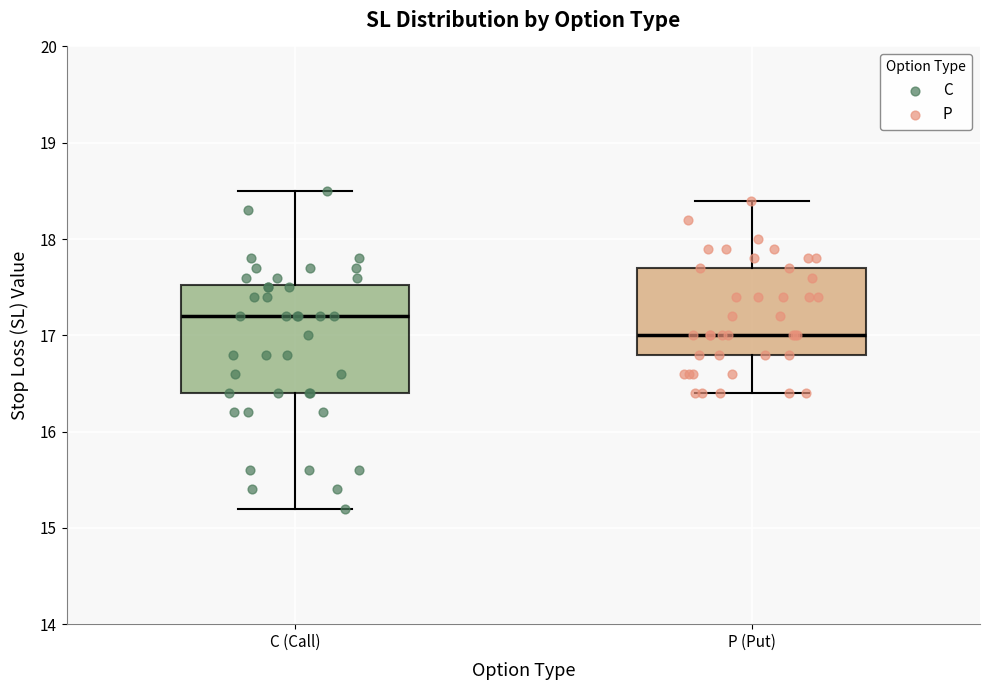

Reading left to right, transcribe this box plot: for each box, give where its median line is, the range the box spans, and where its two whiskers end, as read against the y-axis. The values are not printed on the chart, so give them approximately, as read against the axis.

C (Call): median 17.2, box 16.4 to 17.5, whiskers 15.2 to 18.5
P (Put): median 17.0, box 16.8 to 17.7, whiskers 16.4 to 18.4